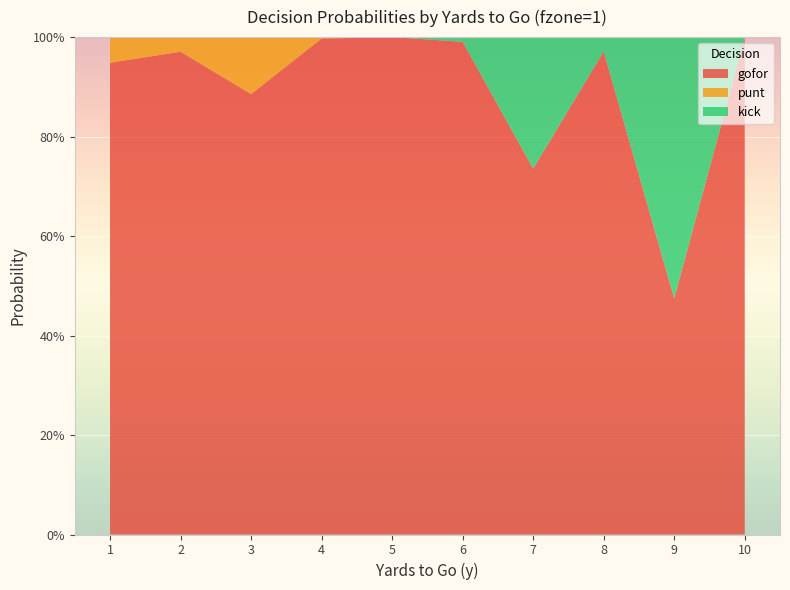

Reading left to right, extract all data points from this chart.

gofor: 0.9	1.0	0.9	1.0	1.0	1.0	0.7	1.0	0.5	1.0
punt: 0.1	0.0	0.1	0.0	0.0	0.0	0.0	0.0	0.0	0.0
kick: 0.0	0.0	0.0	0.0	0.0	0.0	0.3	0.0	0.5	0.0